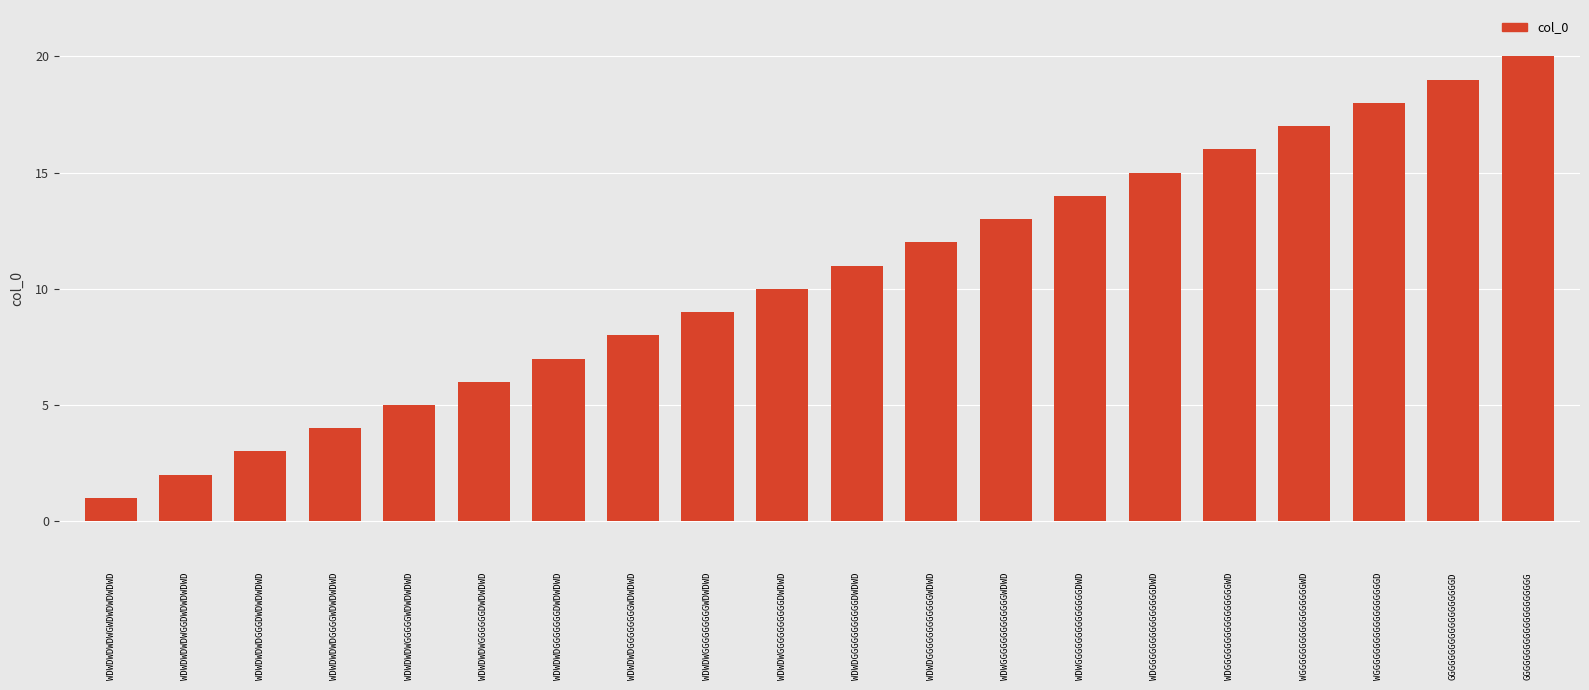

List the labels in order of value, smallest first.

WDWDWDWDWGWDWDWDWDWD, WDWDWDWDWGGDWDWDWDWD, WDWDWDWDGGGDWDWDWDWD, WDWDWDWDGGGGWDWDWDWD, WDWDWDWGGGGGWDWDWDWD, WDWDWDWGGGGGGDWDWDWD, WDWDWDGGGGGGGDWDWDWD, WDWDWDGGGGGGGGWDWDWD, WDWDWGGGGGGGGGWDWDWD, WDWDWGGGGGGGGGGDWDWD, WDWDGGGGGGGGGGGDWDWD, WDWDGGGGGGGGGGGGWDWD, WDWGGGGGGGGGGGGGWDWD, WDWGGGGGGGGGGGGGGDWD, WDGGGGGGGGGGGGGGGDWD, WDGGGGGGGGGGGGGGGGWD, WGGGGGGGGGGGGGGGGGWD, WGGGGGGGGGGGGGGGGGGD, GGGGGGGGGGGGGGGGGGGD, GGGGGGGGGGGGGGGGGGGG